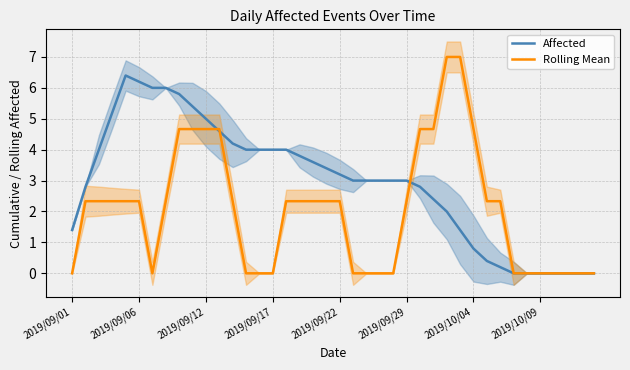

In Affected, how many points are higher than both neighbors (excluding endpoints)?

1